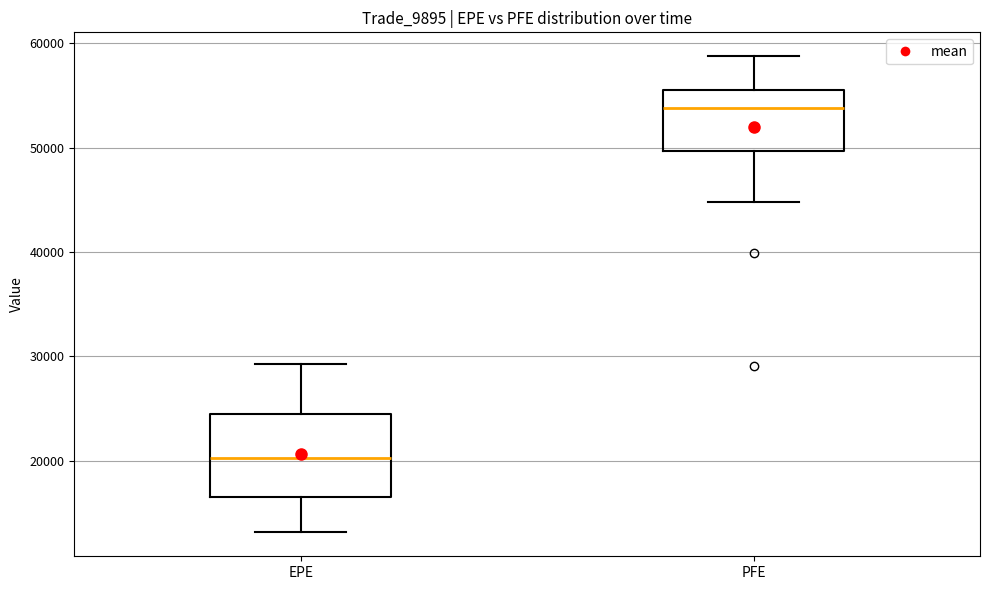

Reading left to right, read every box against the y-axis: the position of its median line, the range the box covers, and the ends of its whiskers. The values are not printed on the chart, so give them approximately, as read against the axis.

EPE: median 20000, box 17000 to 25000, whiskers 13000 to 29000
PFE: median 54000, box 50000 to 55000, whiskers 45000 to 59000